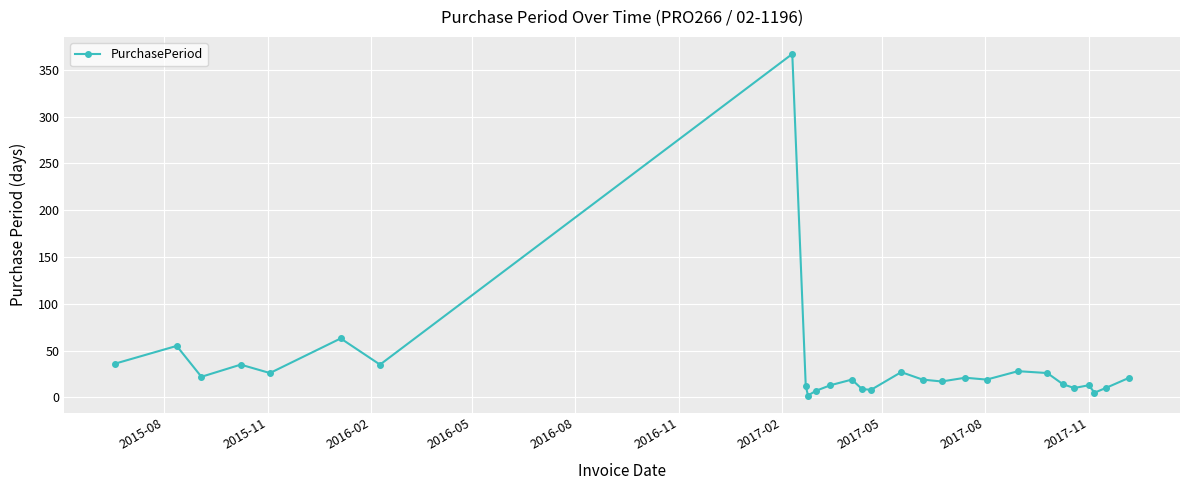

What is the maximum value shown in the chart?

367